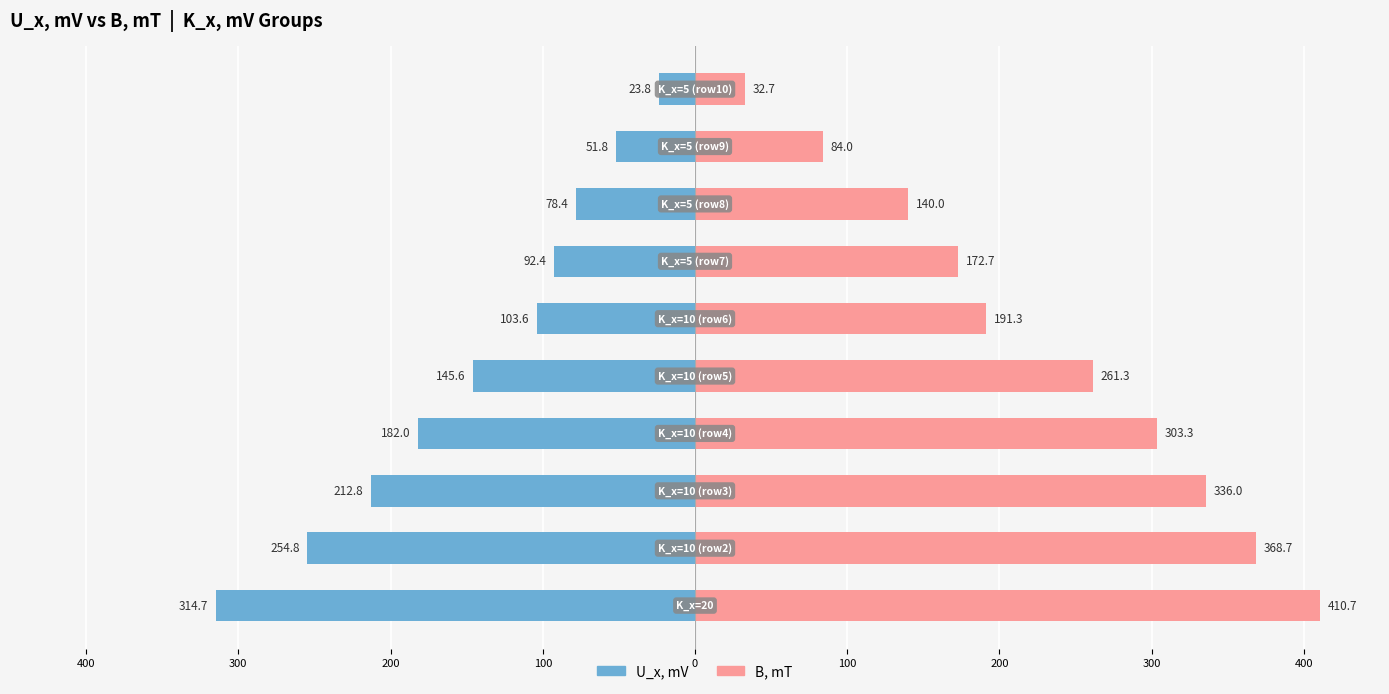

What is the value of the U_x, mV bar at the 3rd from the left?

-212.8